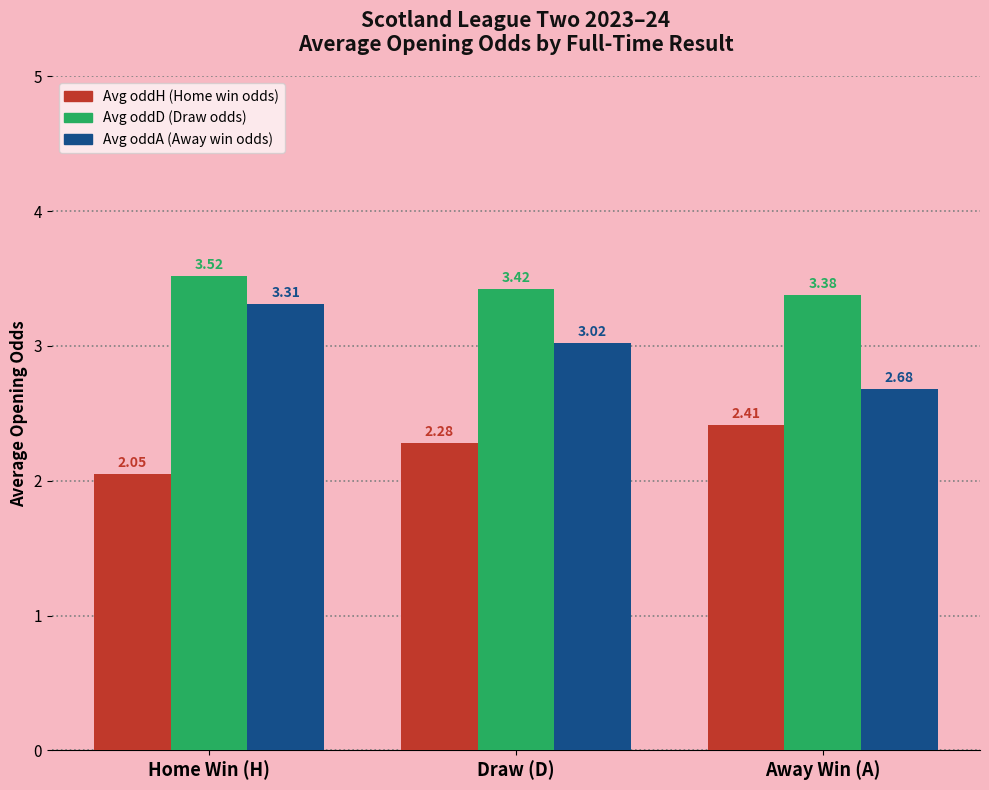

List the labels in order of Avg oddD (Draw odds) value, smallest first.

Away Win (A), Draw (D), Home Win (H)